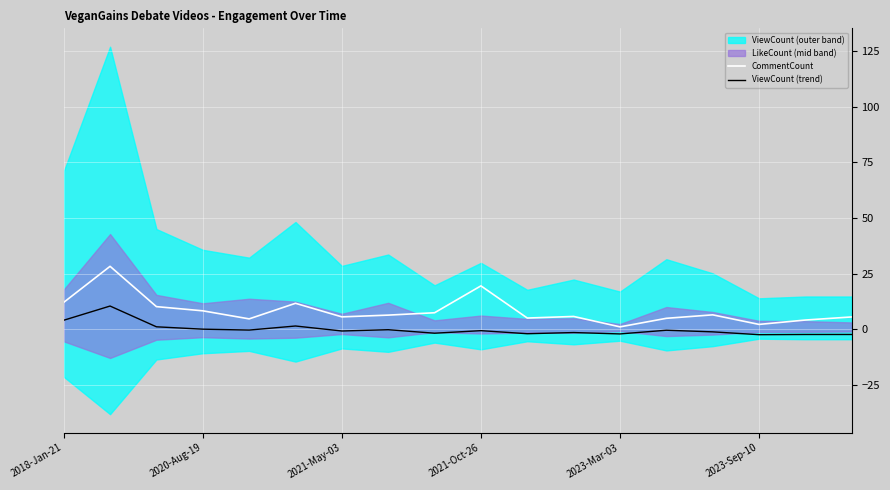

Is the value of CommentCount at 2018-Jan-21 greater than the value of ViewCount (trend) at 17?

Yes